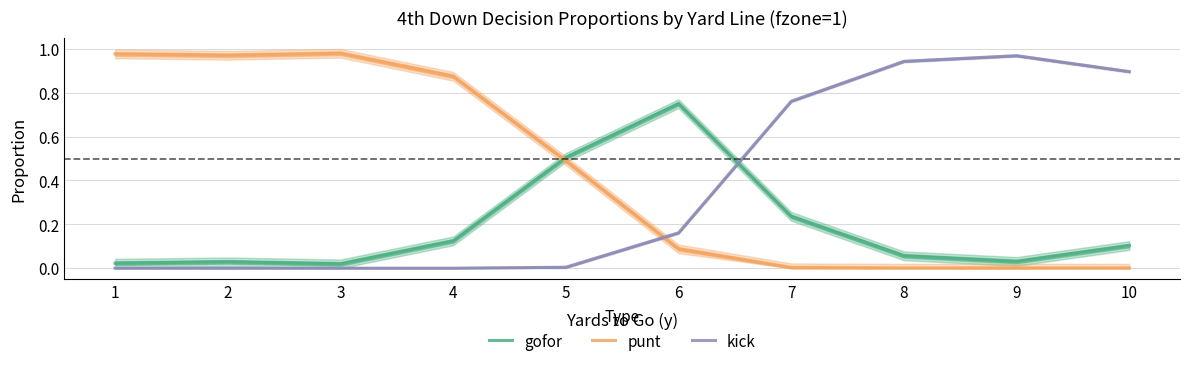

True or false: punt and kick intersect in this chart.

True